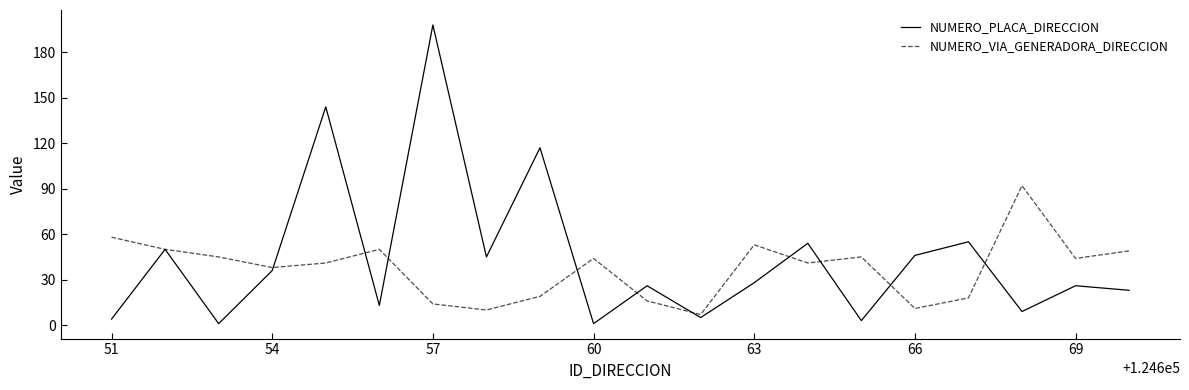

List the series in order of their overall mean, highest first.

NUMERO_PLACA_DIRECCION, NUMERO_VIA_GENERADORA_DIRECCION